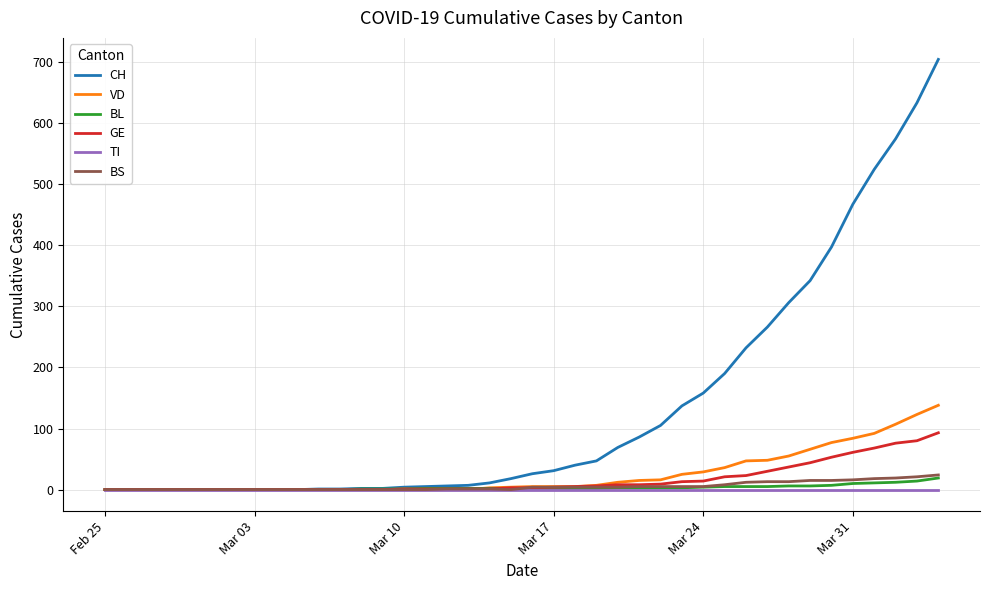

How many lines are shown in the chart?

6